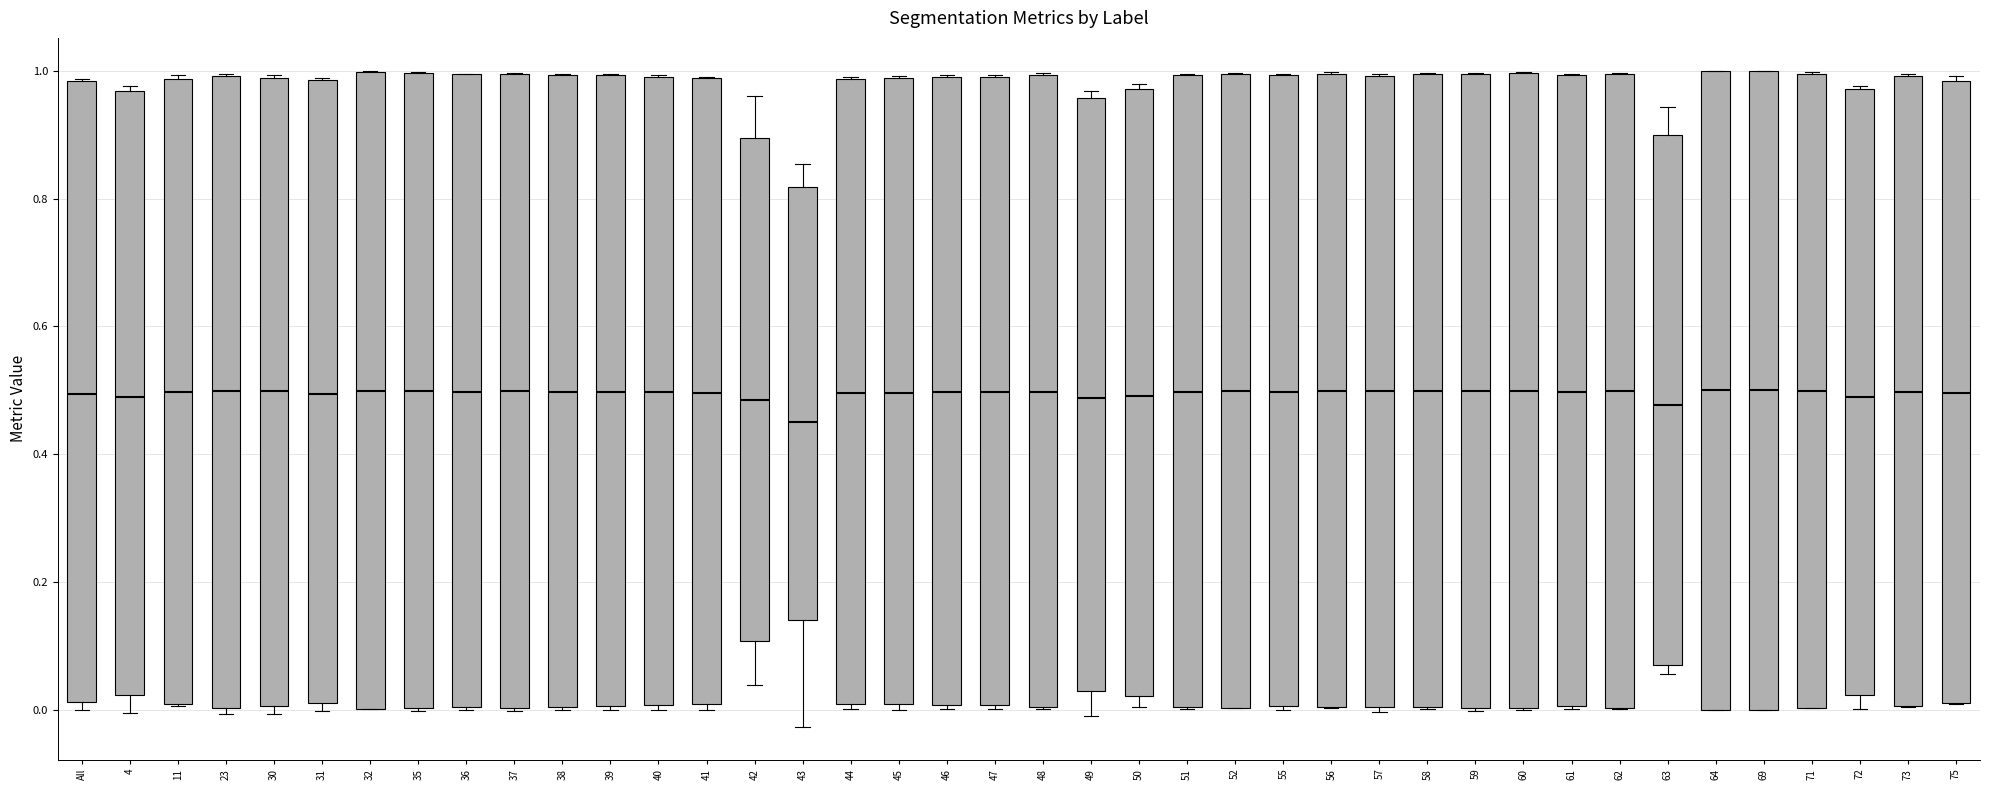

Reading left to right, transcribe this box plot: for each box, give where its median line is, the range the box spans, and where its two whiskers end, as read against the y-axis. The values are not printed on the chart, so give them approximately, as read against the axis.

All: median 0.50, box 0.02 to 0.98, whiskers 0.00 to 0.98
4: median 0.48, box 0.02 to 0.96, whiskers 0.00 to 0.98
11: median 0.50, box 0.00 to 0.98, whiskers 0.00 to 1.00
23: median 0.50, box 0.00 to 1.00, whiskers 0.00 (just below the box's lower edge) to 1.00
30: median 0.50, box 0.00 to 0.98, whiskers 0.00 (just below the box's lower edge) to 1.00
31: median 0.50, box 0.02 to 0.98, whiskers 0.00 to 0.98
32: median 0.50, box 0.00 to 1.00, whiskers 0.00 to 1.00
35: median 0.50, box 0.00 to 1.00, whiskers 0.00 to 1.00
36: median 0.50, box 0.00 to 1.00, whiskers 0.00 to 1.00
37: median 0.50, box 0.00 to 1.00, whiskers 0.00 to 1.00
38: median 0.50, box 0.00 to 1.00, whiskers 0.00 to 1.00
39: median 0.50, box 0.00 to 1.00, whiskers 0.00 (just below the box's lower edge) to 1.00
40: median 0.50, box 0.00 to 1.00, whiskers 0.00 (just below the box's lower edge) to 1.00
41: median 0.50, box 0.00 to 0.98, whiskers 0.00 (just below the box's lower edge) to 1.00
42: median 0.48, box 0.10 to 0.90, whiskers 0.04 to 0.96
43: median 0.46, box 0.14 to 0.82, whiskers -0.02 to 0.86
44: median 0.50, box 0.00 to 0.98, whiskers 0.00 (just below the box's lower edge) to 1.00
45: median 0.50, box 0.00 to 0.98, whiskers 0.00 (just below the box's lower edge) to 1.00
46: median 0.50, box 0.00 to 1.00, whiskers 0.00 (just below the box's lower edge) to 1.00
47: median 0.50, box 0.00 to 1.00, whiskers 0.00 to 1.00
48: median 0.50, box 0.00 to 1.00, whiskers 0.00 to 1.00
49: median 0.48, box 0.02 to 0.96, whiskers 0.00 to 0.96 (just above the box's upper edge)
50: median 0.50, box 0.02 to 0.98, whiskers 0.00 to 0.98 (just above the box's upper edge)
51: median 0.50, box 0.00 to 1.00, whiskers 0.00 to 1.00
52: median 0.50, box 0.00 to 1.00, whiskers 0.00 to 1.00
55: median 0.50, box 0.00 to 1.00, whiskers 0.00 to 1.00
56: median 0.50, box 0.00 to 1.00, whiskers 0.00 to 1.00
57: median 0.50, box 0.00 to 1.00, whiskers 0.00 (just below the box's lower edge) to 1.00
58: median 0.50, box 0.00 to 1.00, whiskers 0.00 to 1.00
59: median 0.50, box 0.00 to 1.00, whiskers 0.00 to 1.00
60: median 0.50, box 0.00 to 1.00, whiskers 0.00 to 1.00
61: median 0.50, box 0.00 to 1.00, whiskers 0.00 to 1.00
62: median 0.50, box 0.00 to 1.00, whiskers 0.00 to 1.00
63: median 0.48, box 0.06 to 0.90, whiskers 0.06 (just below the box's lower edge) to 0.94
64: median 0.50, box 0.00 to 1.00, whiskers 0.00 to 1.00
69: median 0.50, box 0.00 to 1.00, whiskers 0.00 to 1.00
71: median 0.50, box 0.00 to 1.00, whiskers 0.00 to 1.00
72: median 0.48, box 0.02 to 0.98, whiskers 0.00 to 0.98
73: median 0.50, box 0.00 to 1.00, whiskers 0.00 to 1.00
75: median 0.50, box 0.02 to 0.98, whiskers 0.00 to 1.00